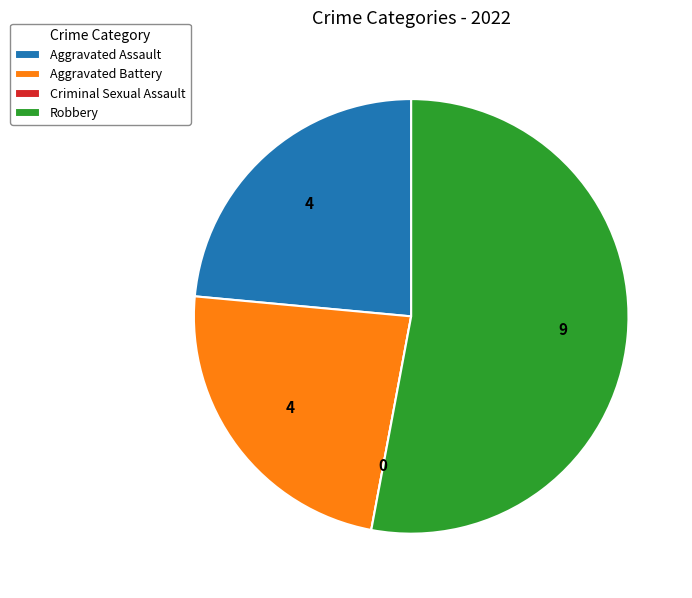

Is the sum of Aggravated Battery and Aggravated Assault greater than half?

No